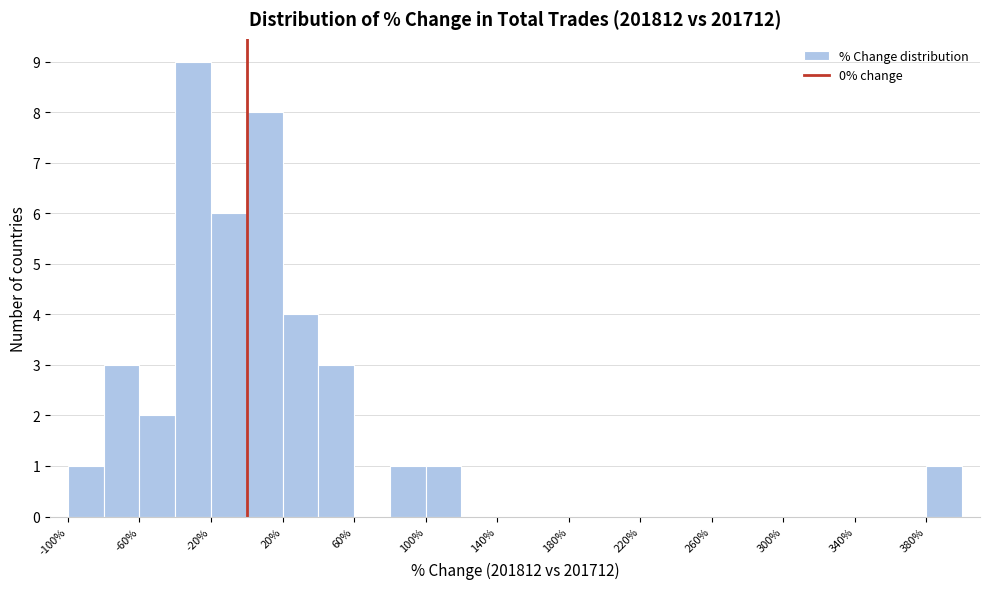

Reading left to right, list every bar in this chart as the range it spans on the x-axis followed by its height. The values are not printed on the chart, so give them approximately, as read against the axis.

-100 to -80: 1
-80 to -60: 3
-60 to -40: 2
-40 to -20: 9
-20 to 0: 6
0 to 20: 8
20 to 40: 4
40 to 60: 3
60 to 80: 0
80 to 100: 1
100 to 120: 1
120 to 140: 0
140 to 160: 0
160 to 180: 0
180 to 200: 0
200 to 220: 0
220 to 240: 0
240 to 260: 0
260 to 280: 0
280 to 300: 0
300 to 320: 0
320 to 340: 0
340 to 360: 0
360 to 380: 0
380 to 400: 1